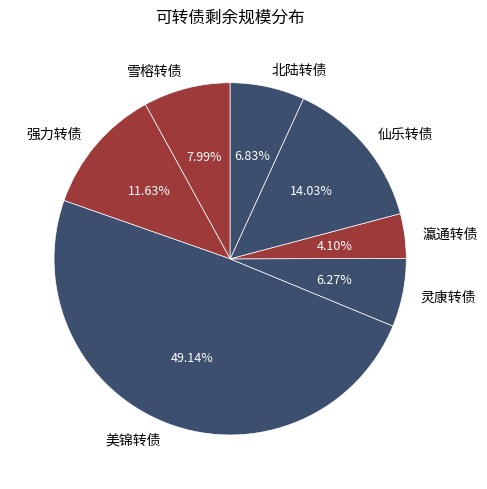

Do 强力转债 and 雪榕转债 together represent more than half of the pie?

No